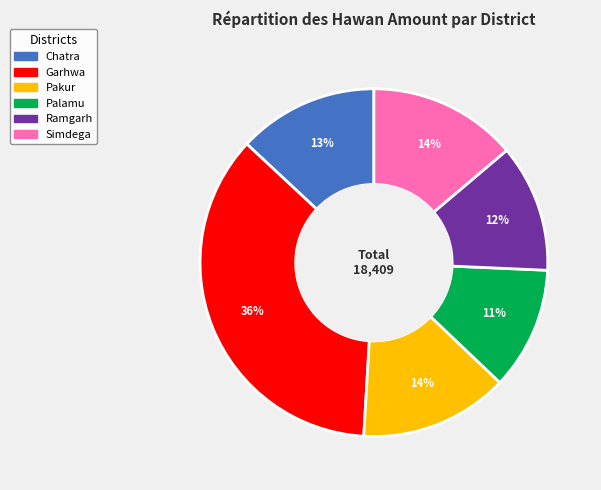

Which category has the biggest portion of the pie?

Garhwa